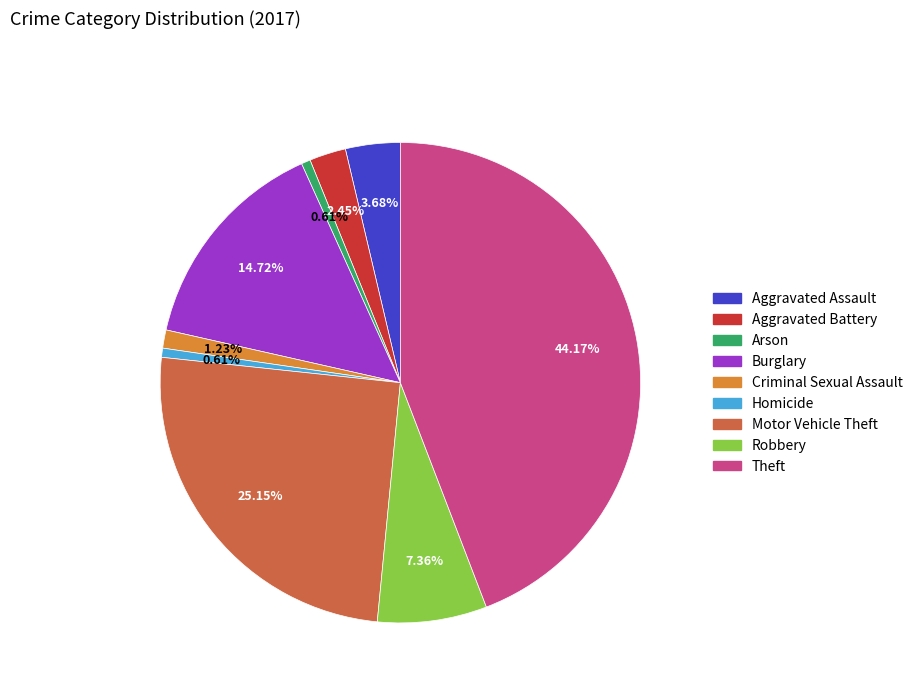

How many slices are in this pie chart?

9